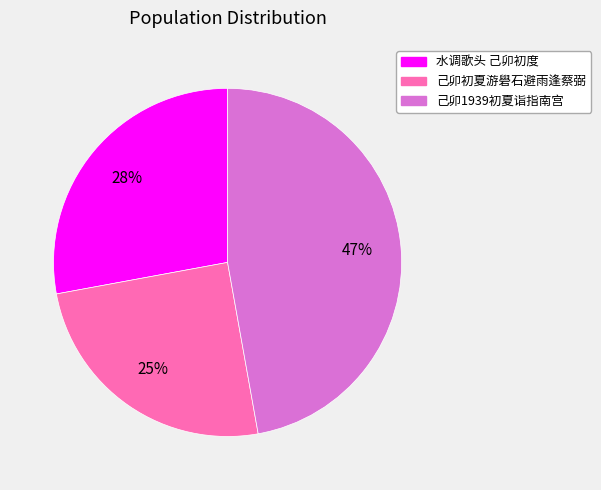

Combined, do 己卯1939初夏诣指南宫 and 己卯初夏游礐石避雨逢蔡弼 account for over 50%?

Yes